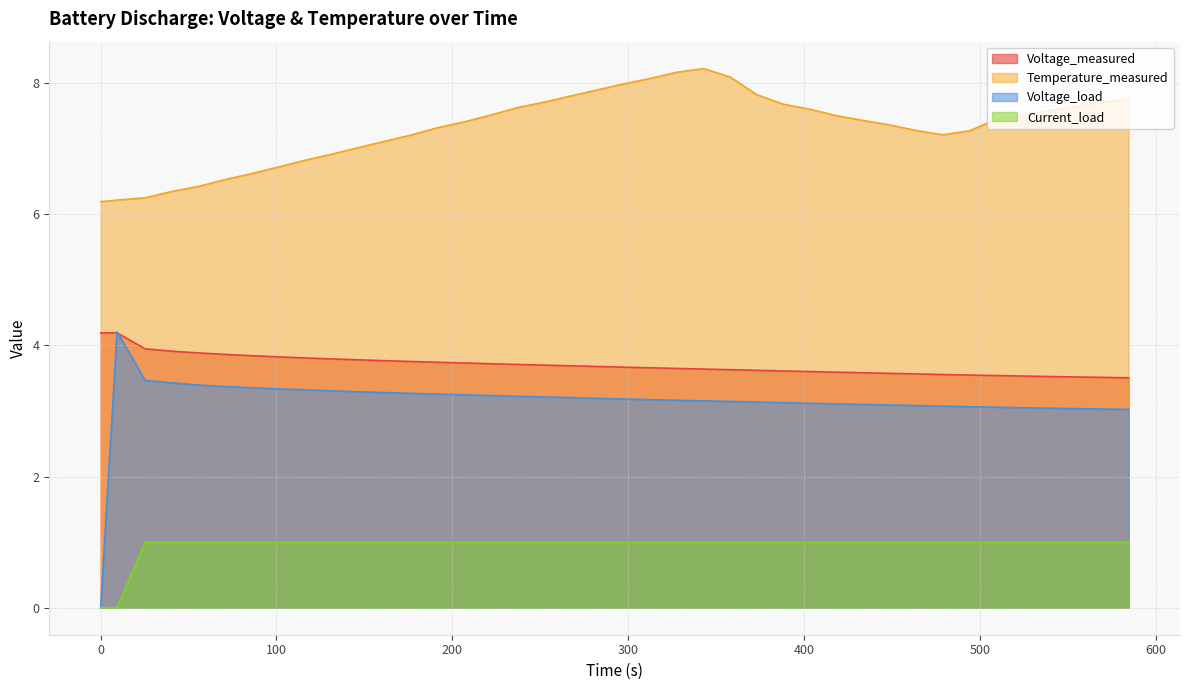

The value of Voltage_measured at 161.578 is 3.8. True or false?

True